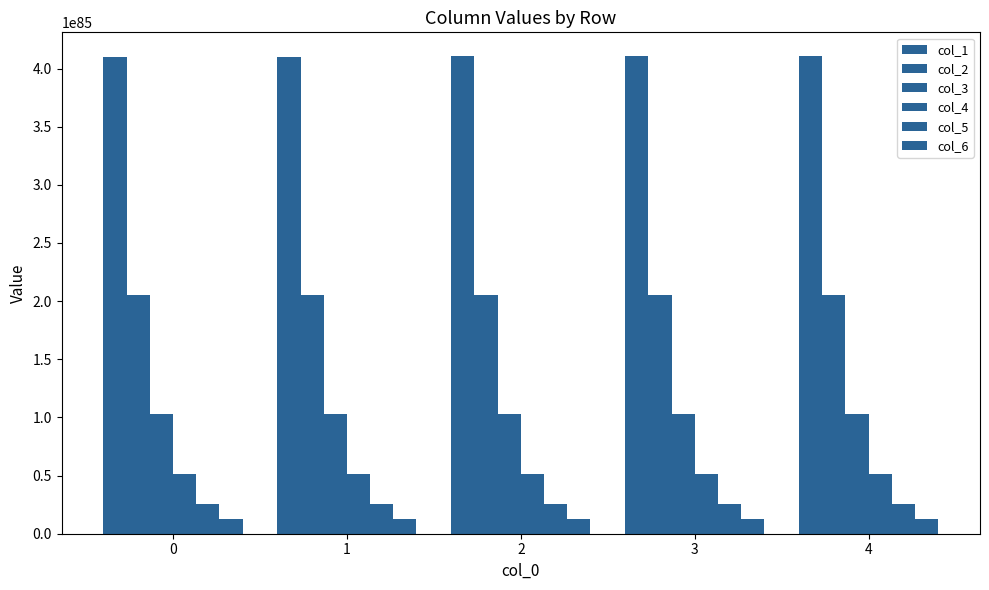

Are the bars horizontal?

No